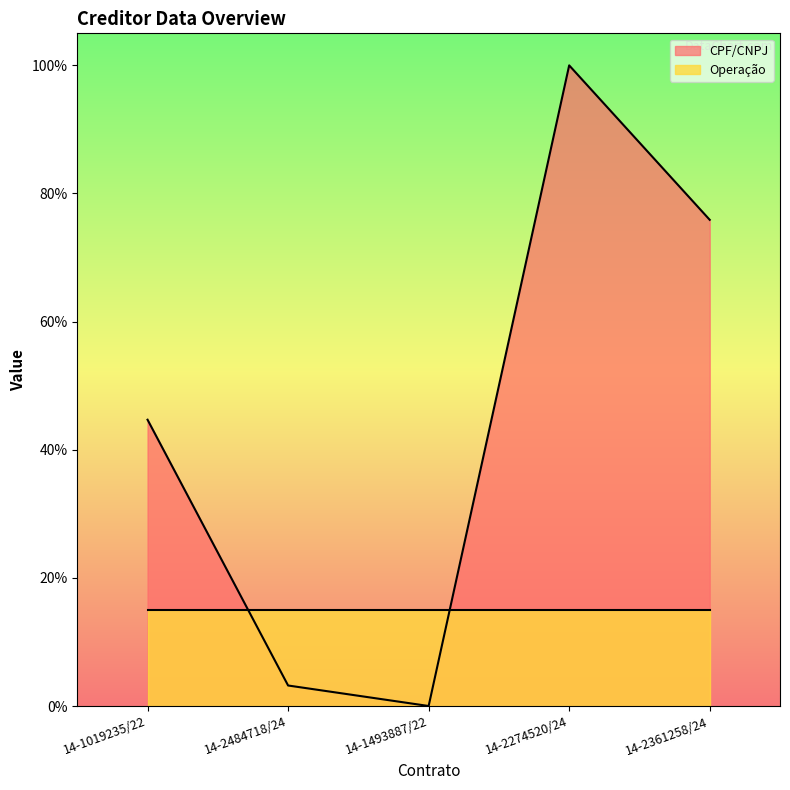

What is the difference between the maximum and minimum values?

100.0